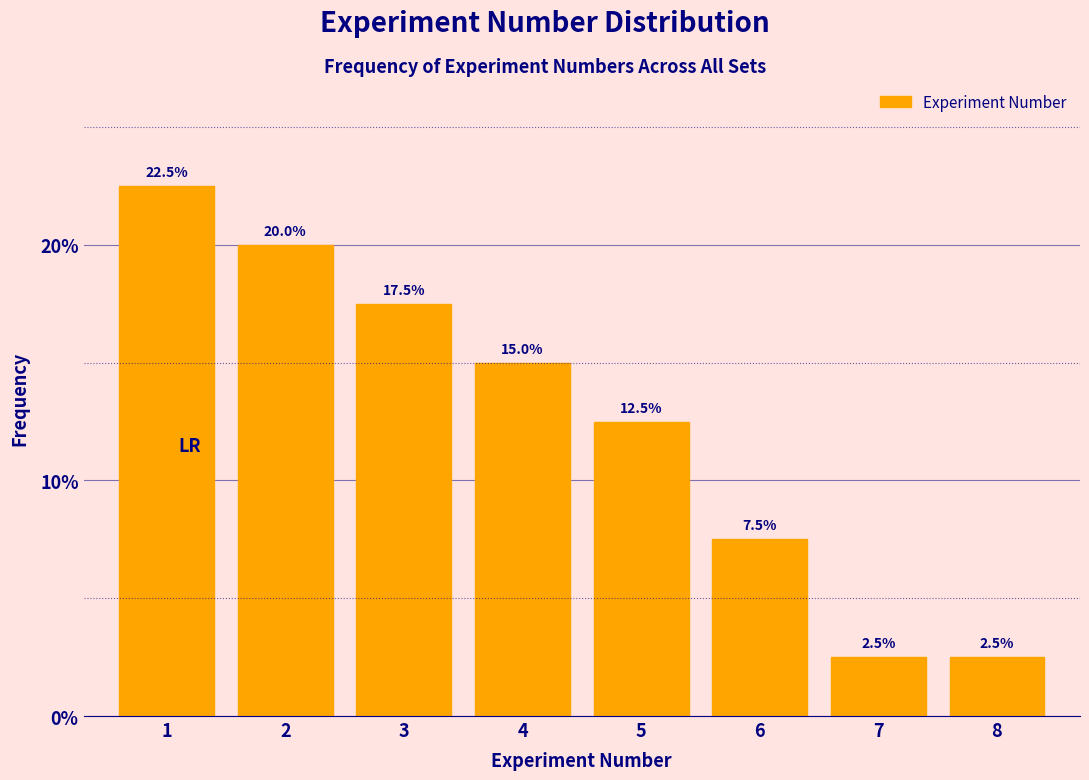

Reading left to right, what are all the values shown in this chart?

22.5	20.0	17.5	15.0	12.5	7.5	2.5	2.5